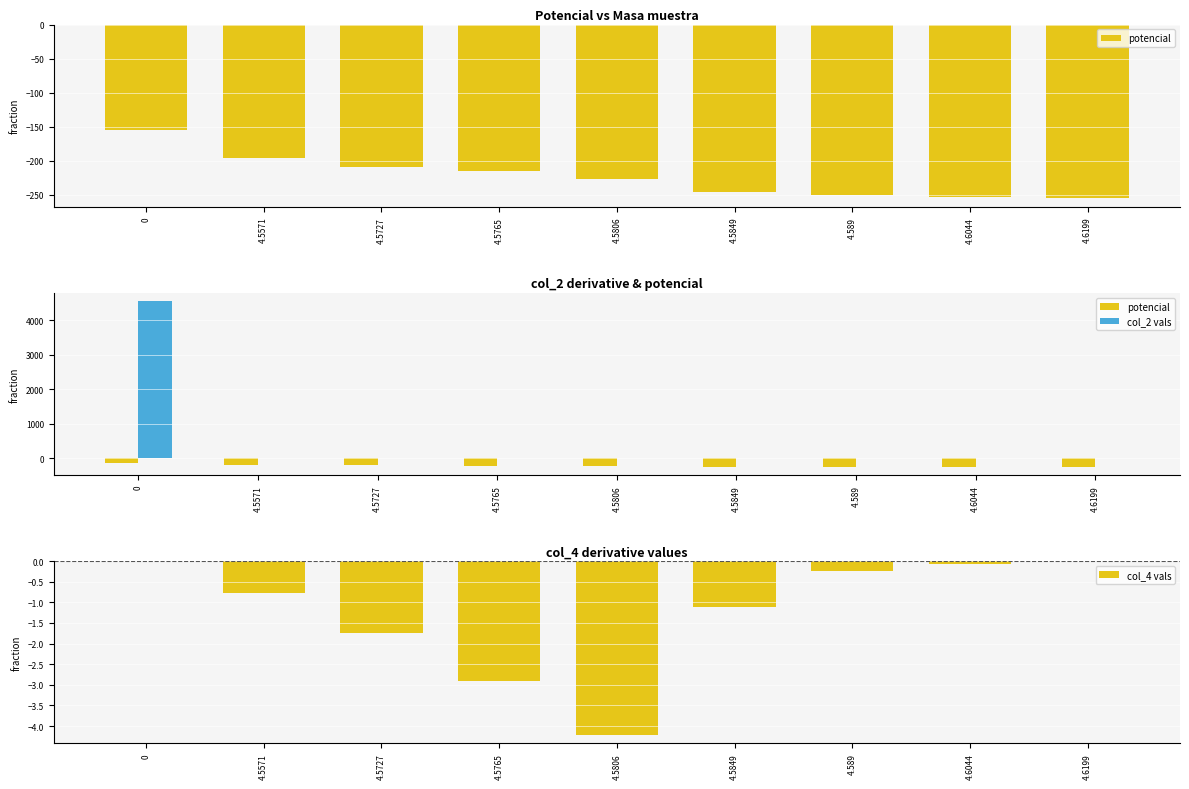

Reading left to right, what are all the values shown in this chart?

potencial: -154.0	-196.5	-208.4	-215.0	-226.9	-245.0	-249.6	-253.5	-254.8
col_2 vals: 4557.1	15.6	3.8	4.1	4.3	4.1	15.4	15.5	0.0
col_4 vals: -0.0	-0.8	-1.7	-2.9	-4.2	-1.1	-0.3	-0.1	0.0